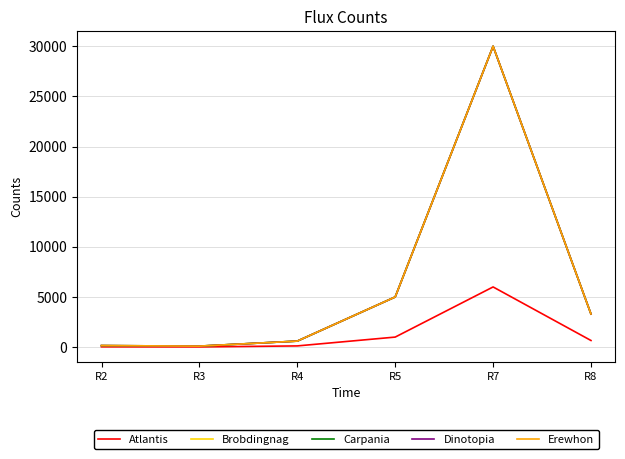

Does the chart display data point markers on the line(s)?

No